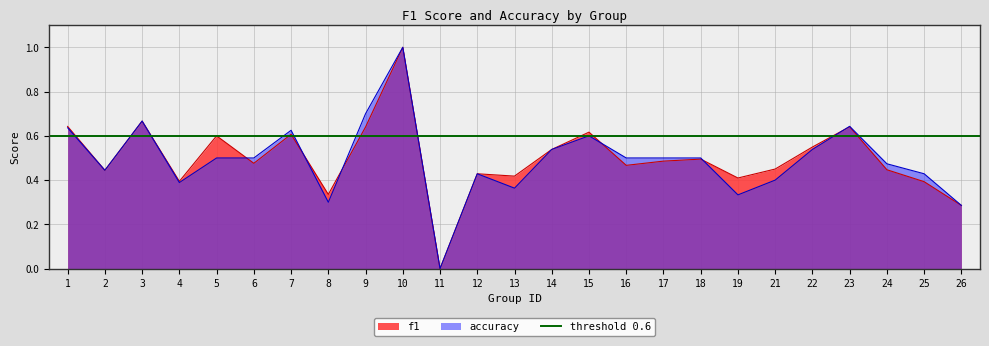

Which series changed the most between 4 and 22?

f1